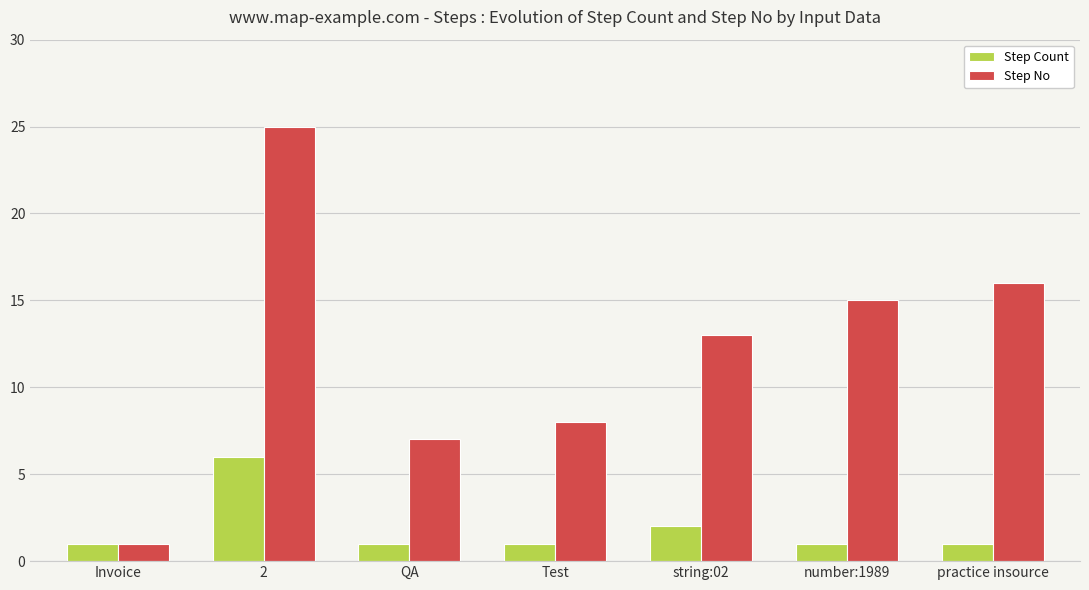

How many bars are there in total?

14